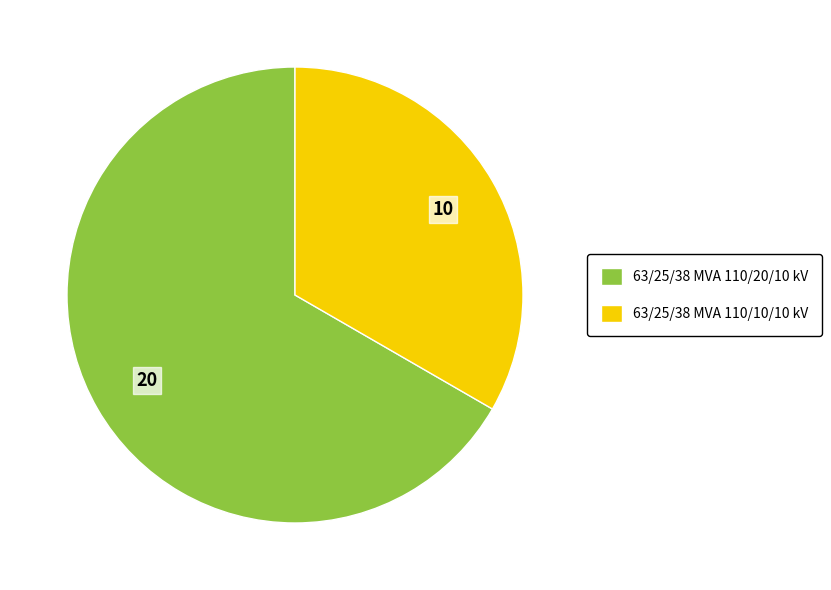

Which category has the biggest portion of the pie?

63/25/38 MVA 110/20/10 kV